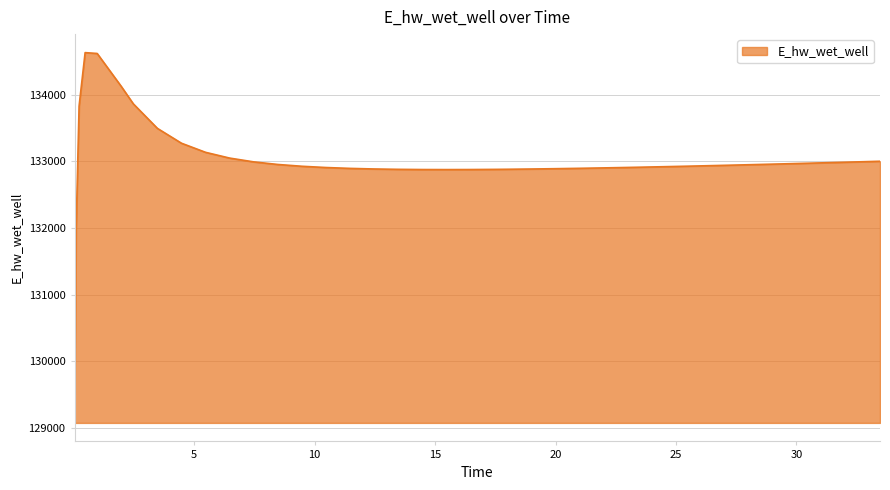

What is the difference between the maximum and minimum values?

5561.4